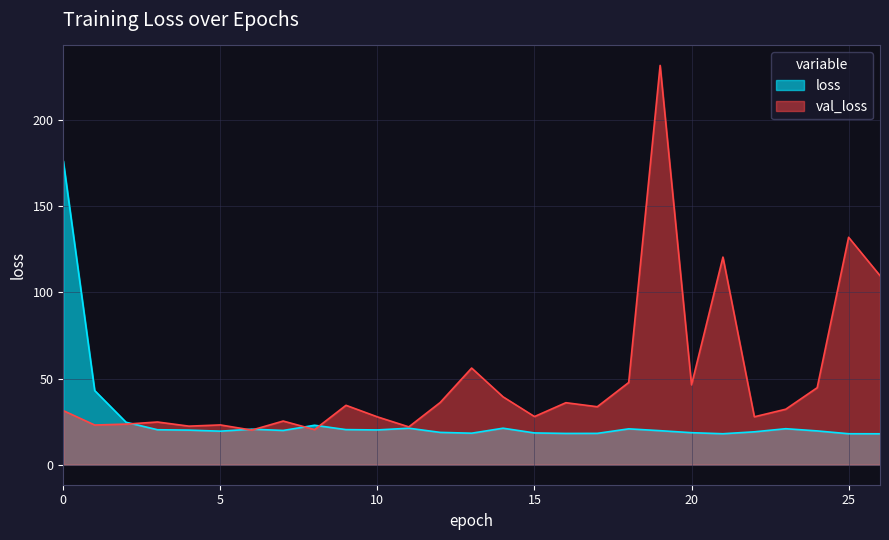

Between 16 and 22, which series saw the biggest shift?

val_loss